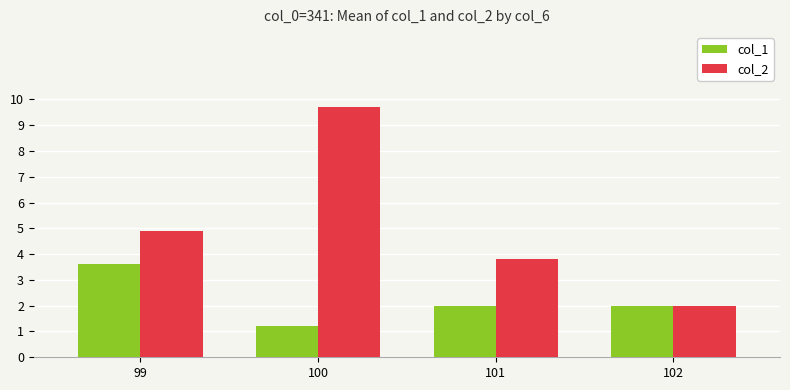

Count the number of categories in the chart.

4